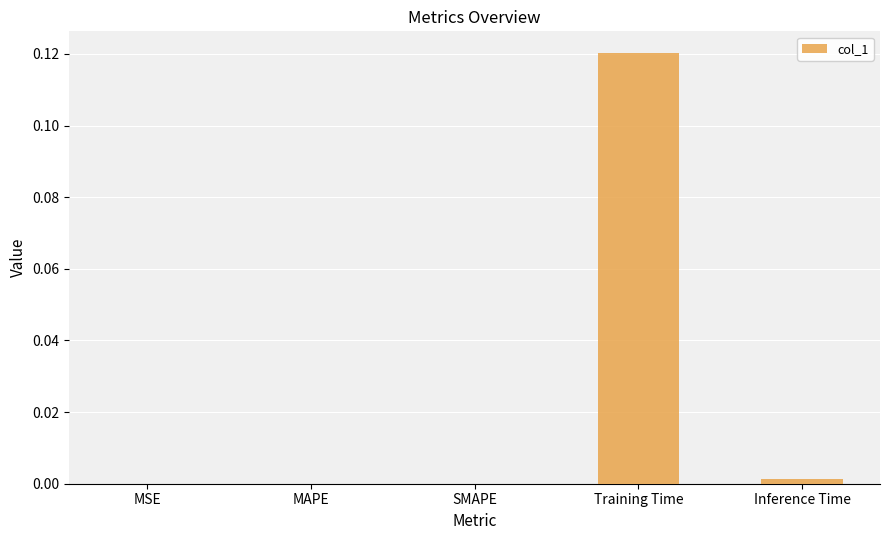

Is it true that the value at SMAPE is 0.0?

True